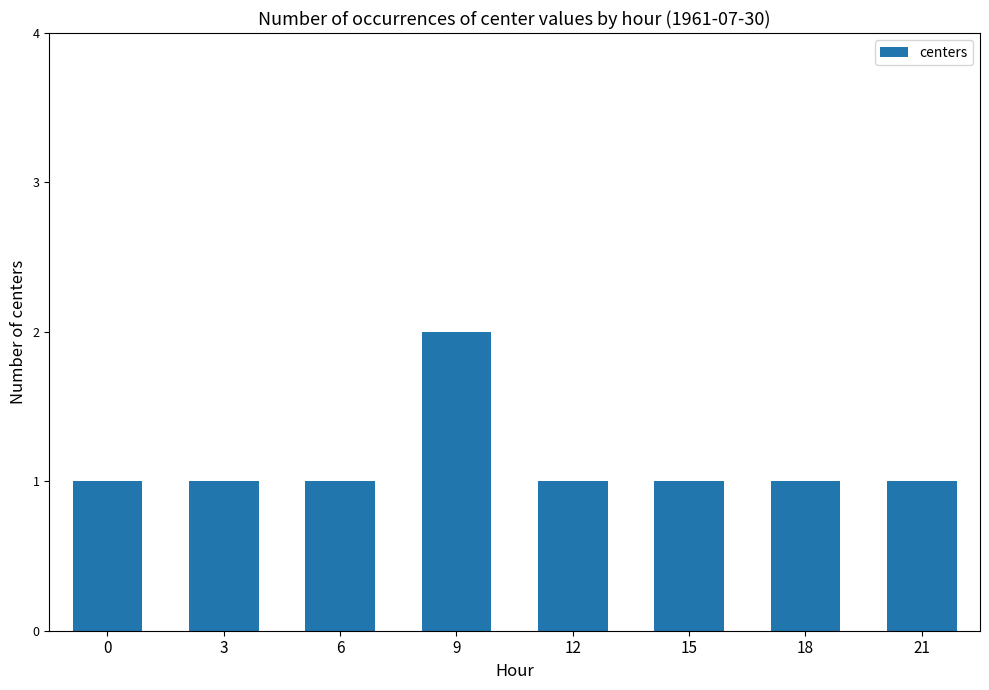

Is it true that the value at 6 is 1?

True